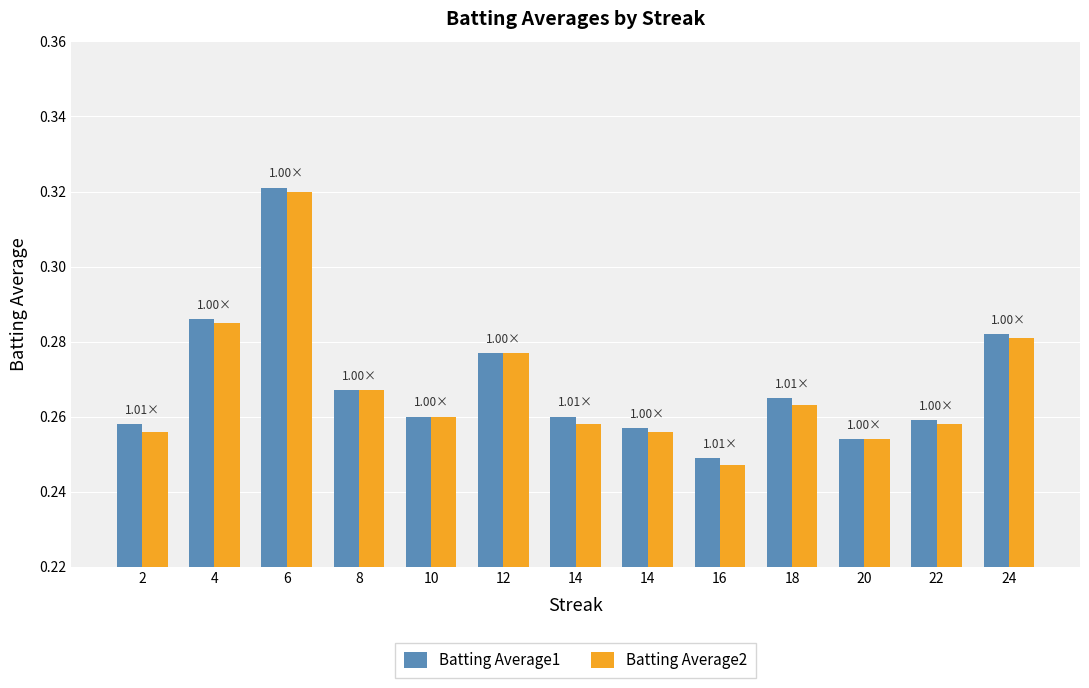

How many bars are there in each group?

2